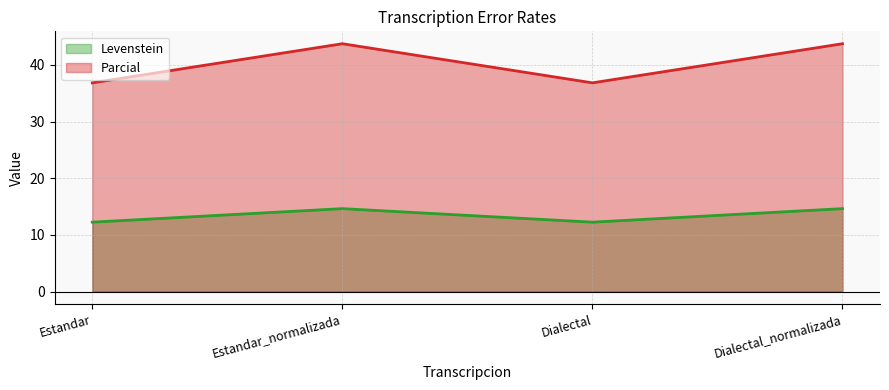

What is the total value across all series at Dialectal_normalizada?

58.4